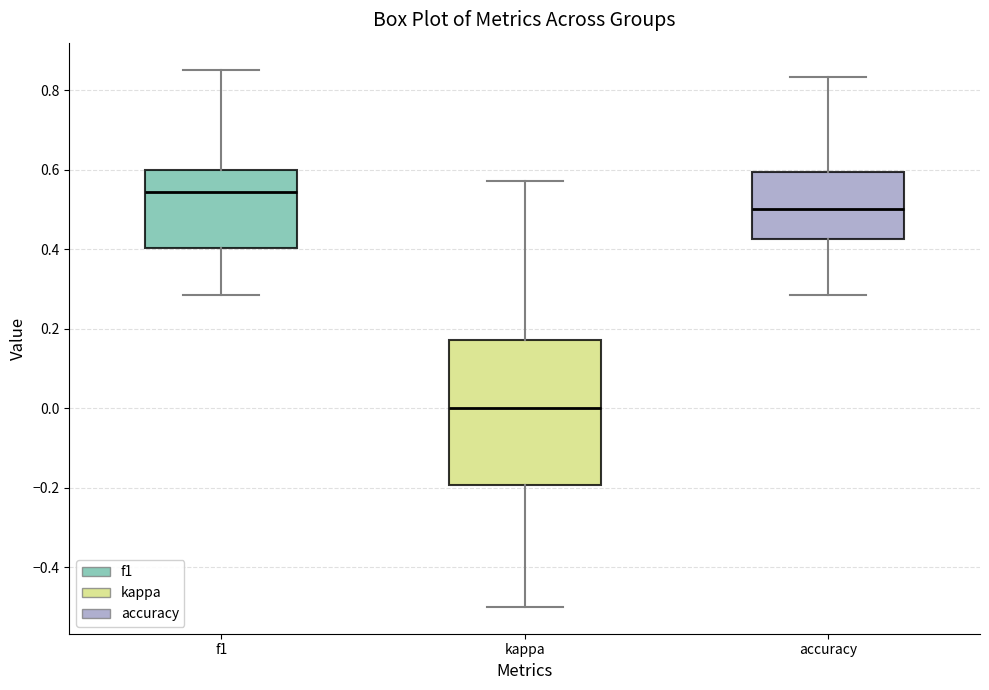

Which box has the highest median line?

f1